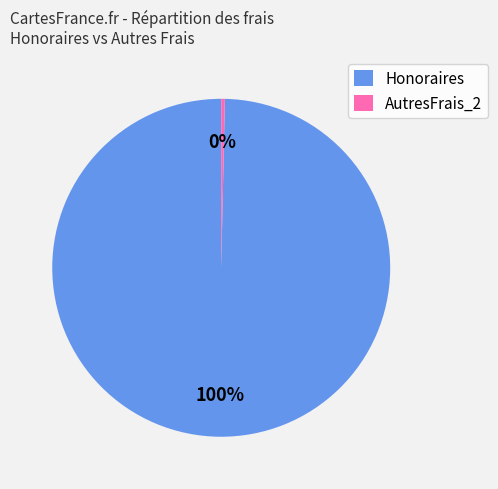

Which category has the biggest portion of the pie?

Honoraires